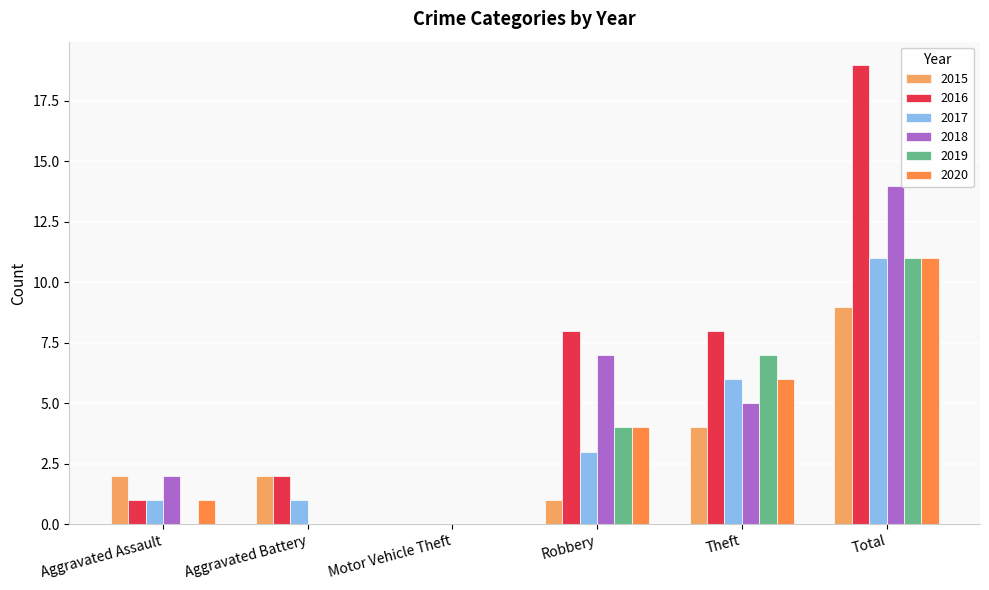

How many categories are shown in the chart?

6